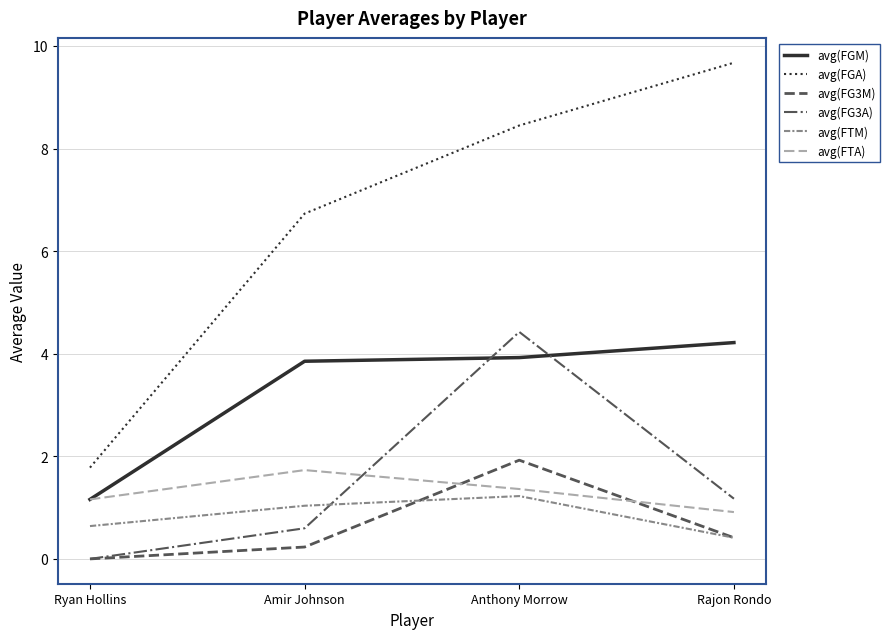

True or false: avg(FTM) has a value of 1.0 at Amir Johnson.

True